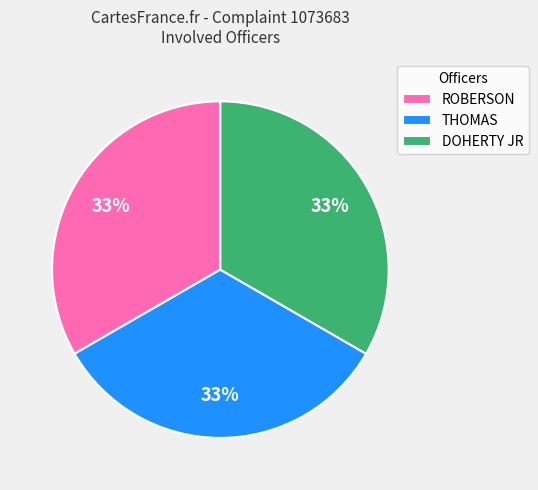

To the nearest percent, what is the combined percentage of ROBERSON and THOMAS?

67%